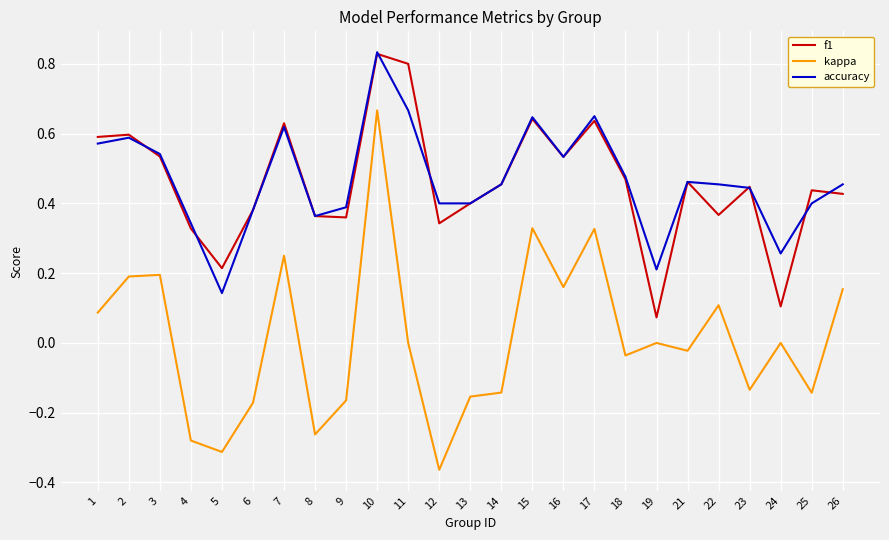

Which series has the widest spread of values?

kappa